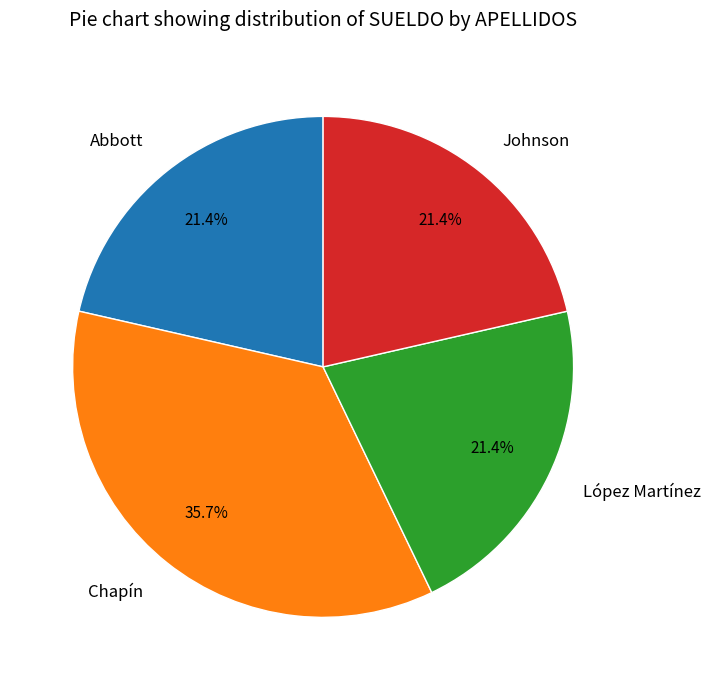

How many segments does this pie chart have?

4